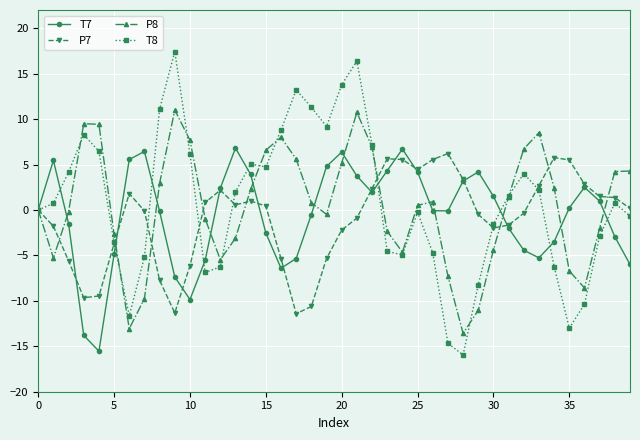

How many data points does each series have?

40